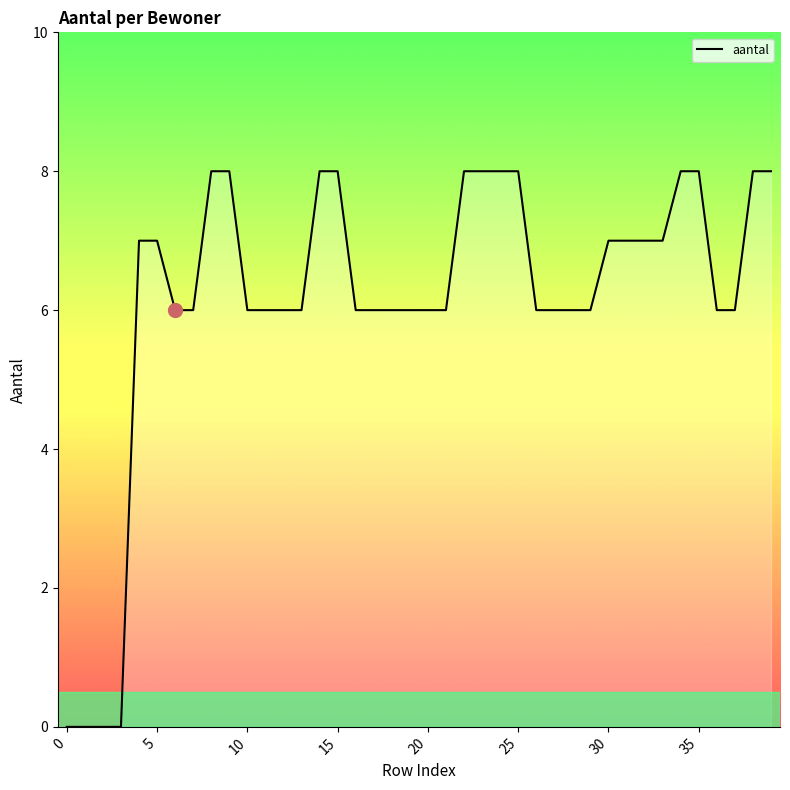

What is the average value?

6